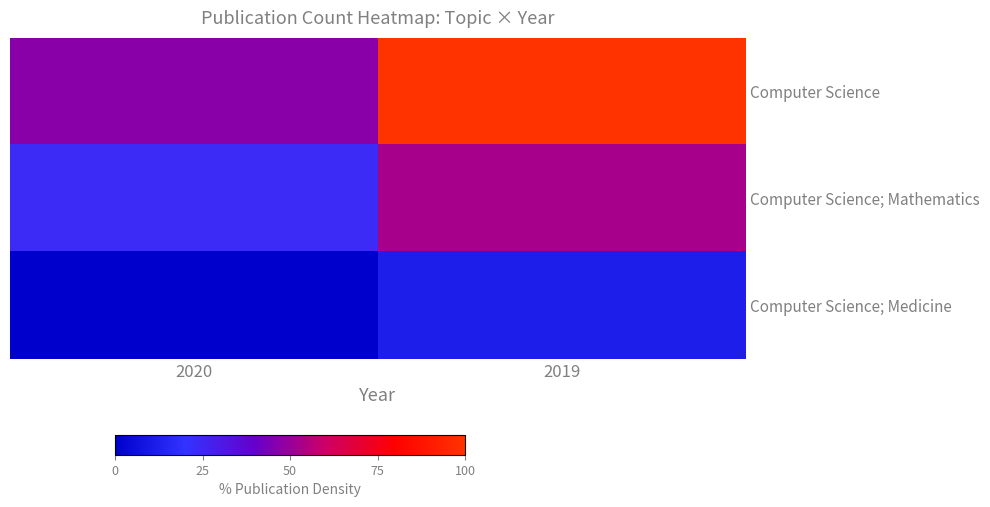

At how many categories does at least one series exceed 91?

1